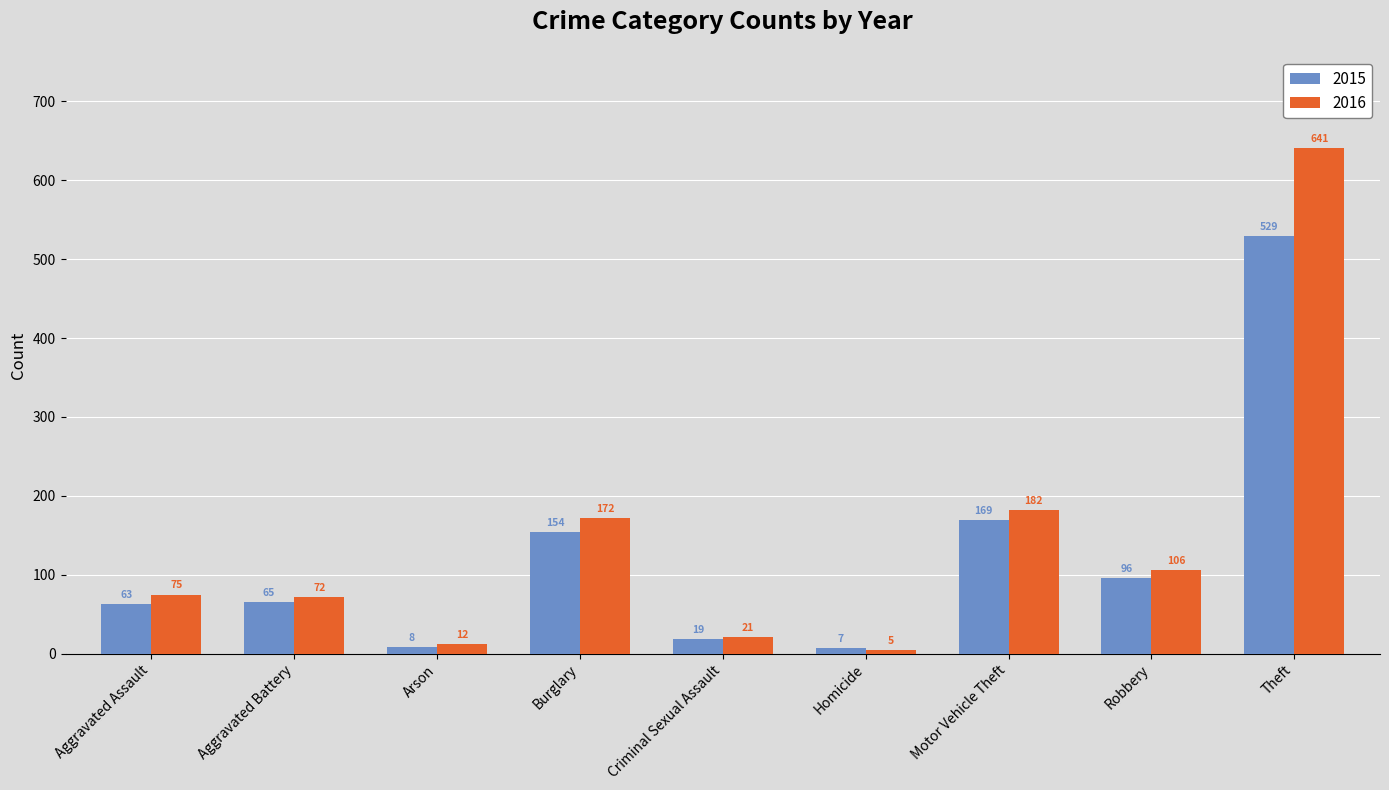

Is it true that 2016 equals 641 at Theft?

True